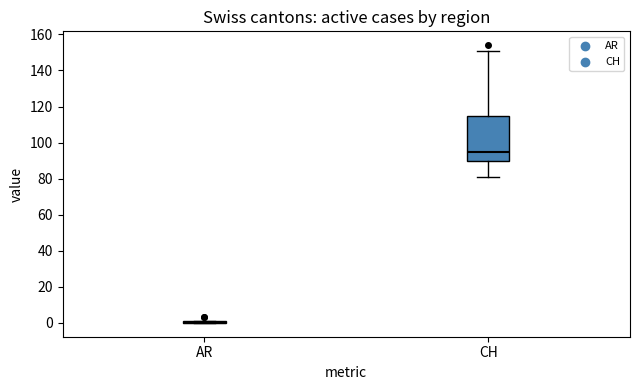

Reading left to right, read every box against the y-axis: the position of its median line, the range the box covers, and the ends of its whiskers. The values are not printed on the chart, so give them approximately, as read against the axis.

AR: box collapsed to a line at 0, whiskers 0 to 2
CH: median 96, box 90 to 114, whiskers 82 to 152